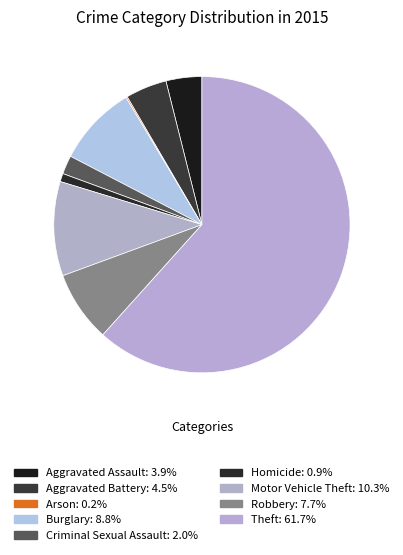

Which category has the smallest portion of the pie?

Arson